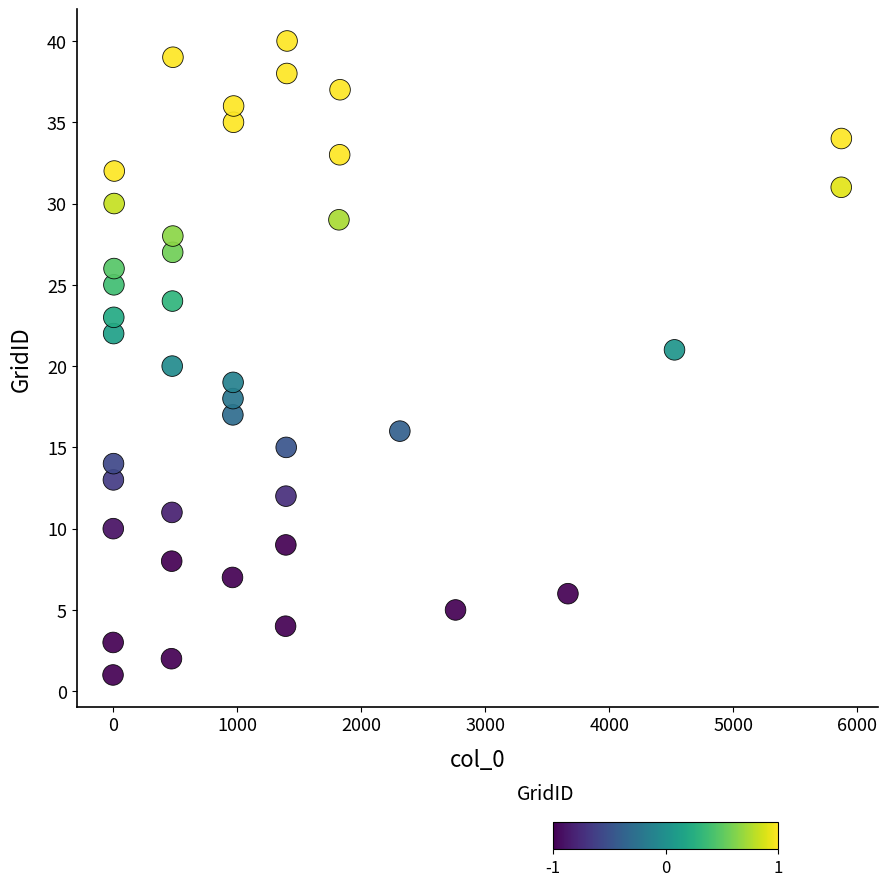

What is the range of Y values (max minus min)?

39